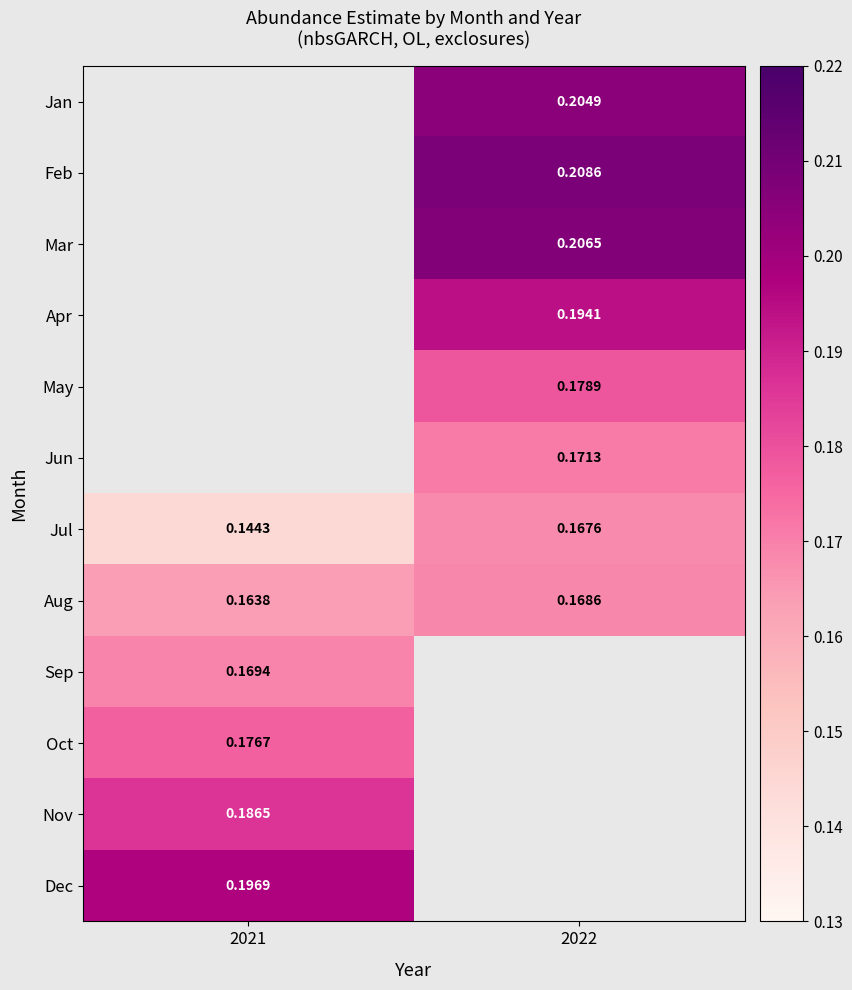

How many categories are shown in the chart?

2